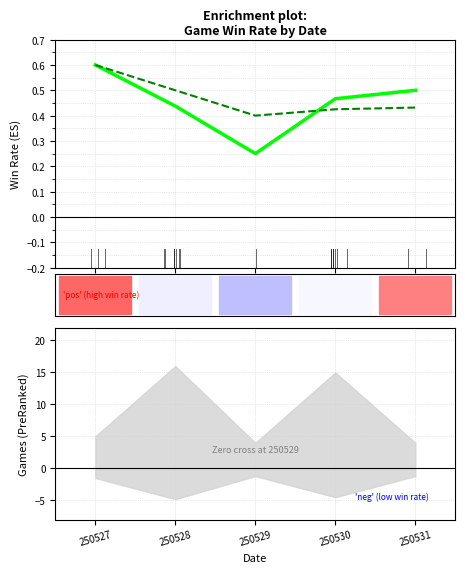

What is the maximum value shown in the chart?

0.6